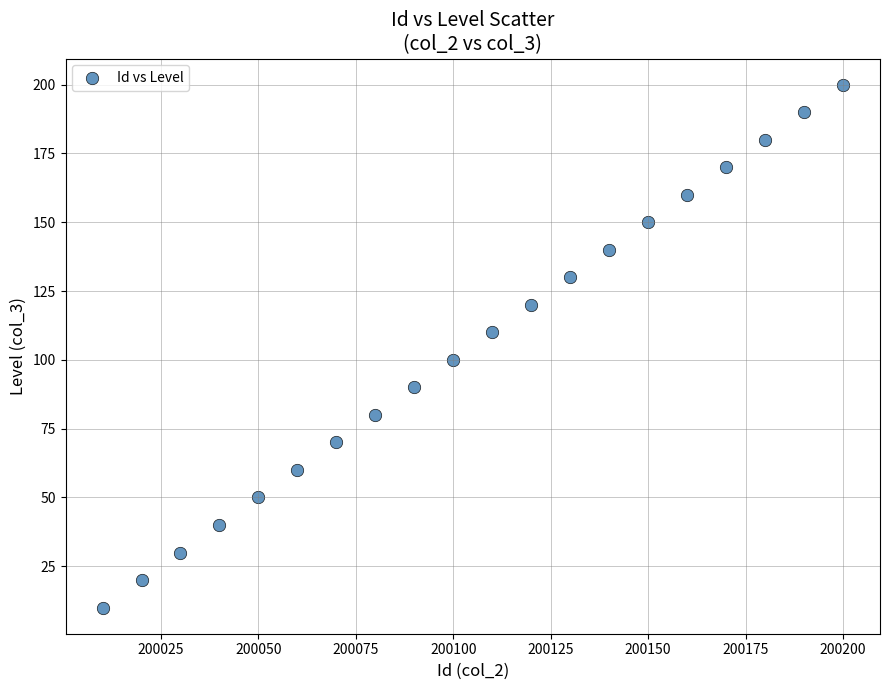

What is the range of X values (max minus min)?

190